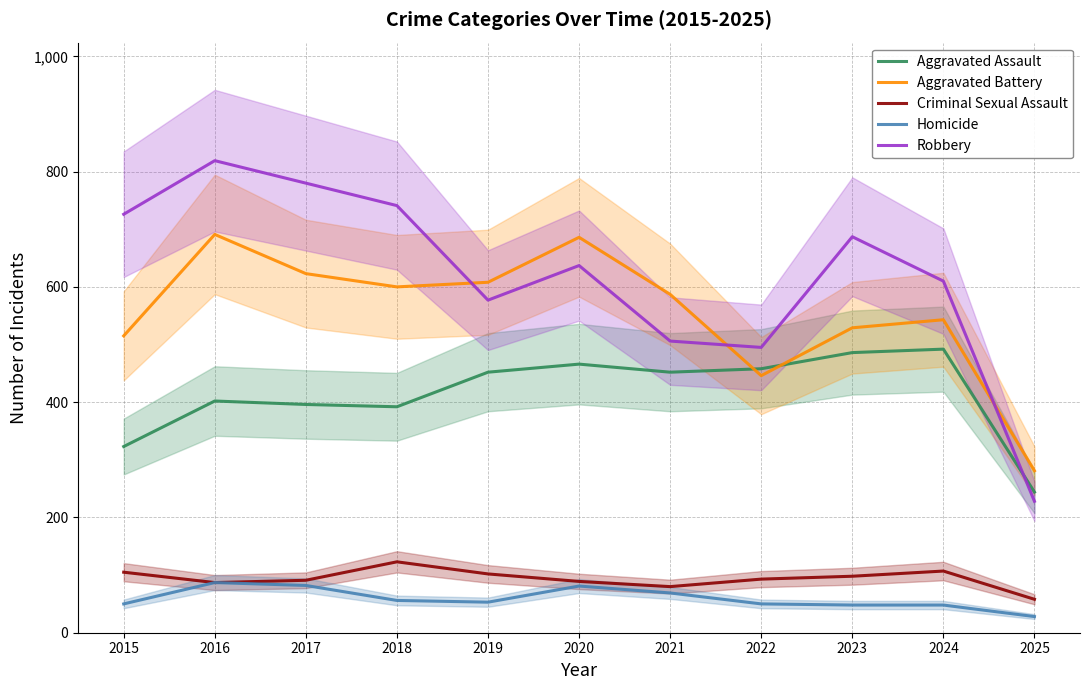

What is the value of the Robbery point at the 5th from the left?

577